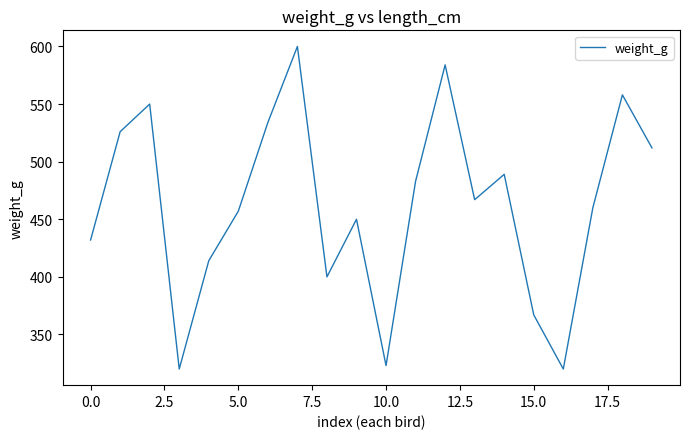

Count the number of categories in the chart.

20